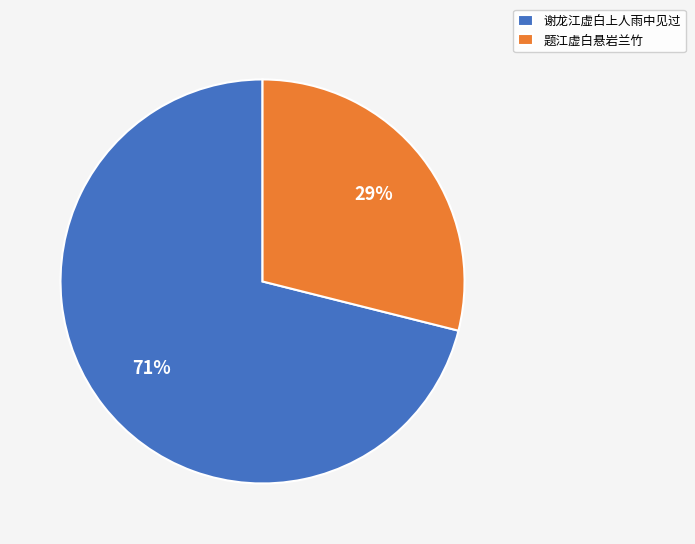

What is the largest slice in the pie chart?

谢龙江虚白上人雨中见过